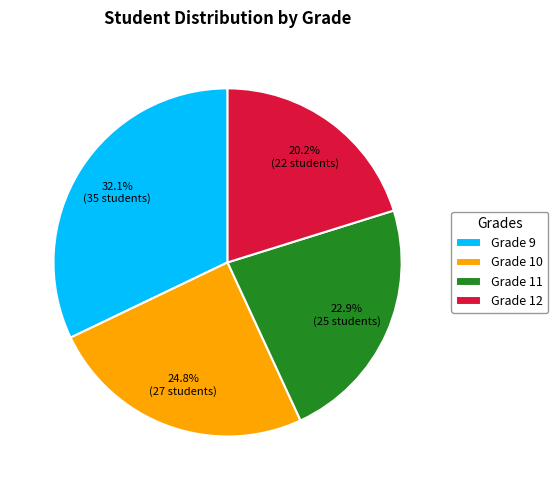

Is there any slice that represents more than half of the pie?

No